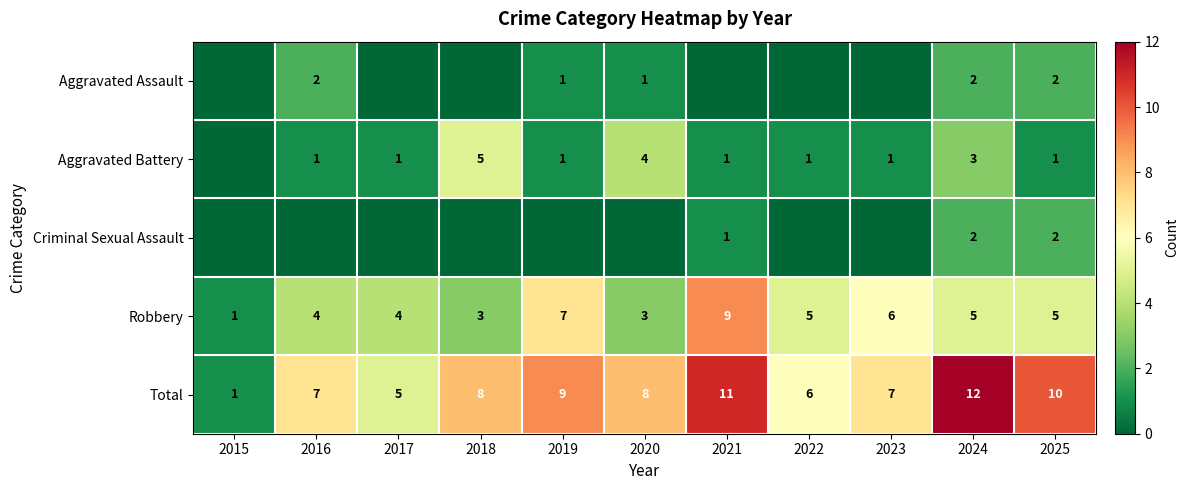

True or false: Total has a value of 11 at 2016.

False